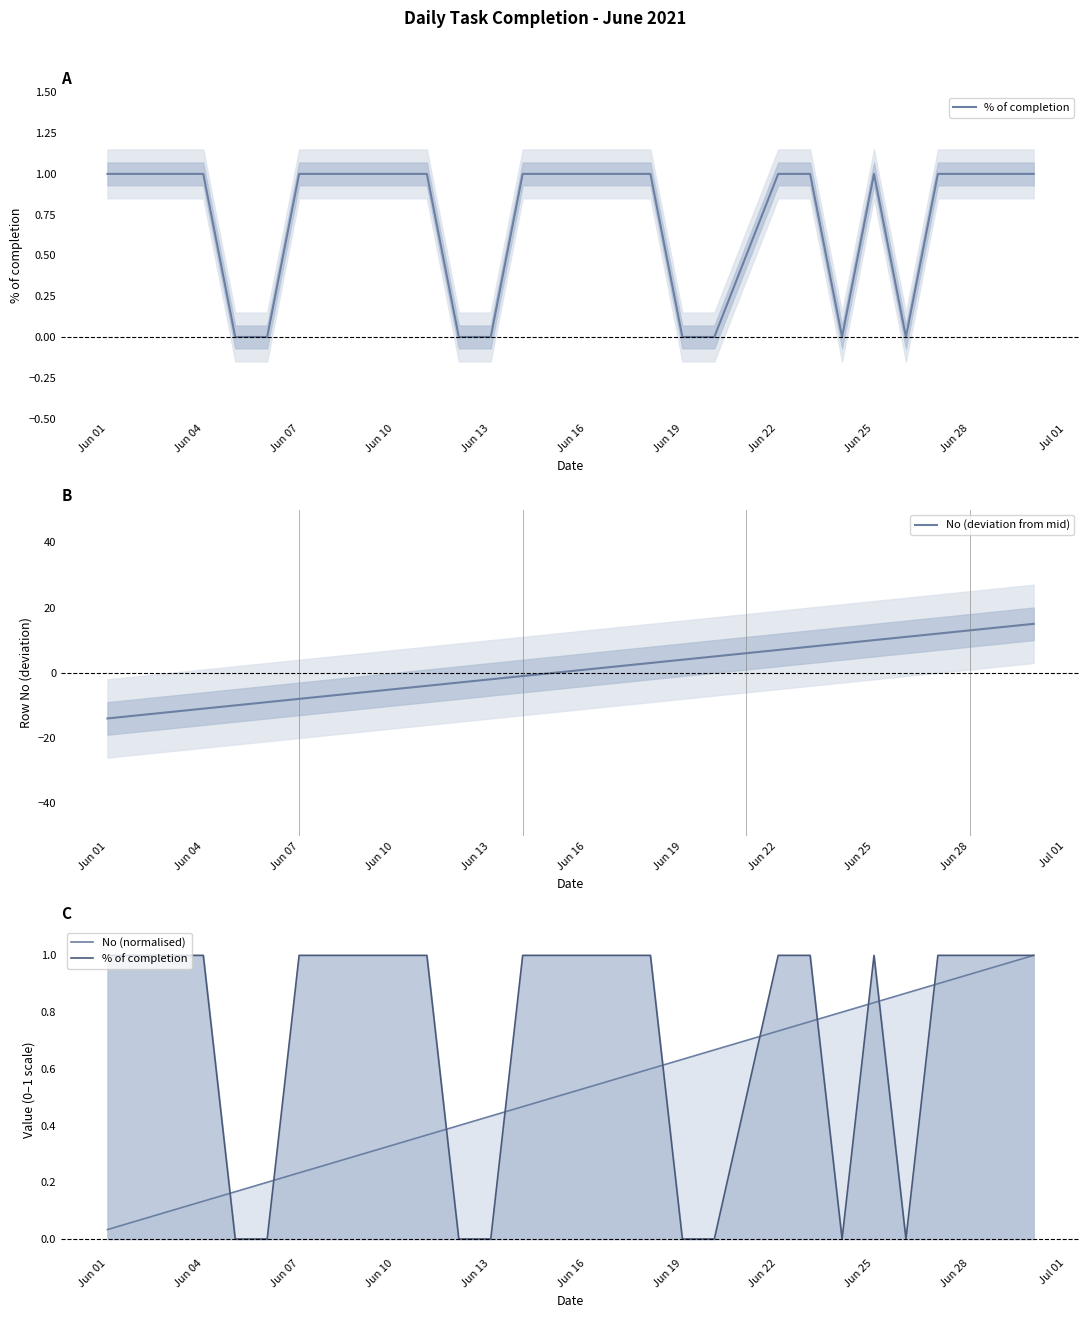

How many data points in No (deviation from mid) are less than 1?

15